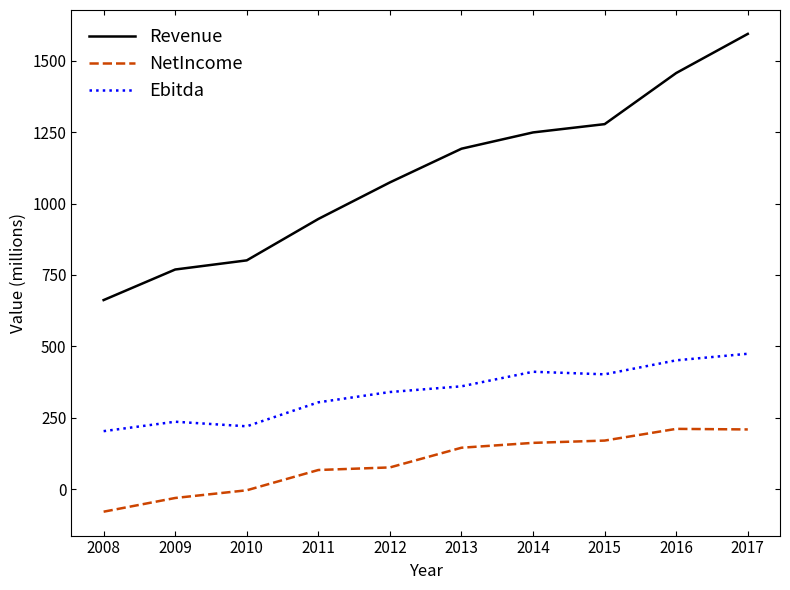

Which category has the highest value in the Revenue series?

2017